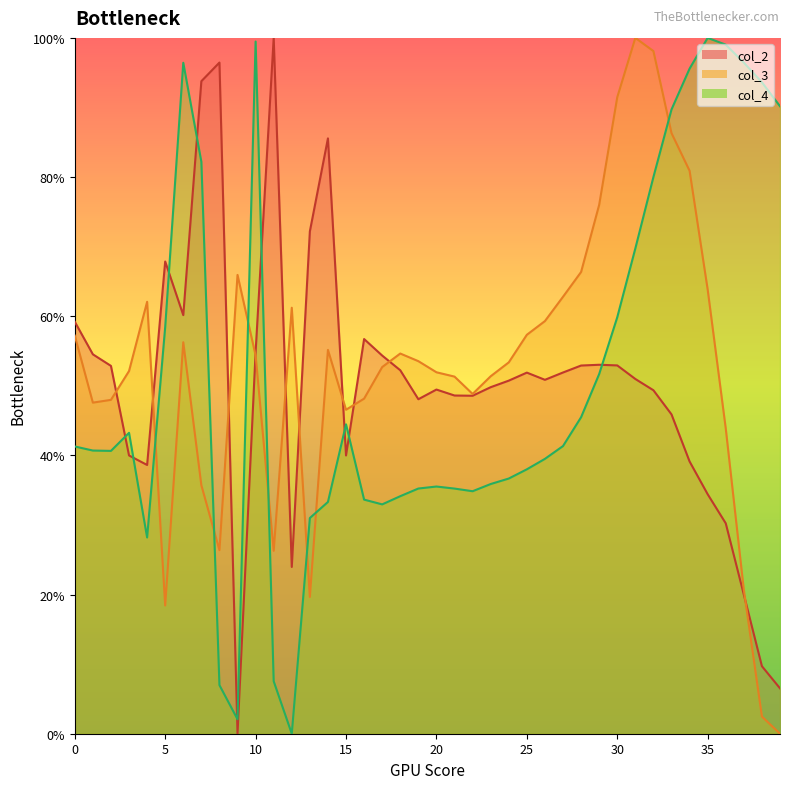

How many data points in col_4 are above 41?

20